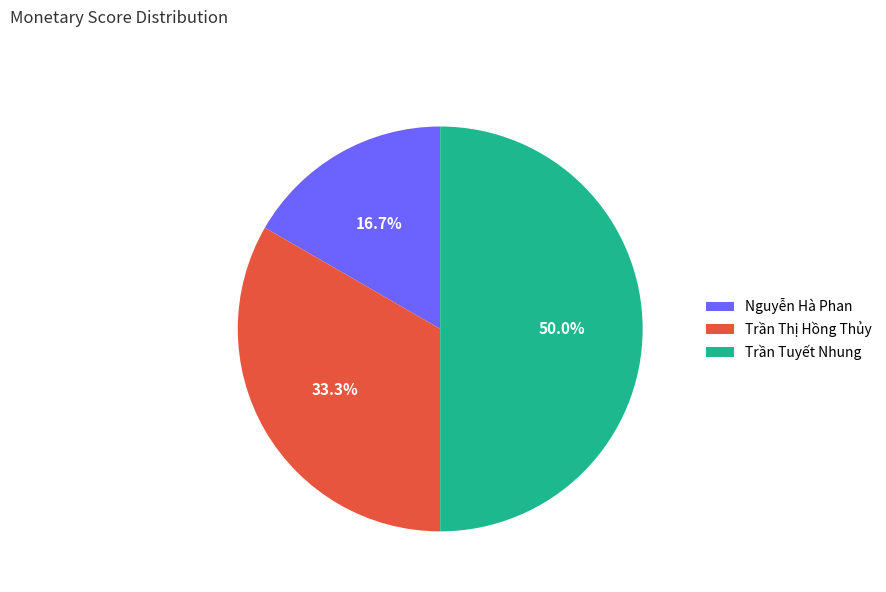

Between Nguyễn Hà Phan and Trần Tuyết Nhung, which is larger?

Trần Tuyết Nhung